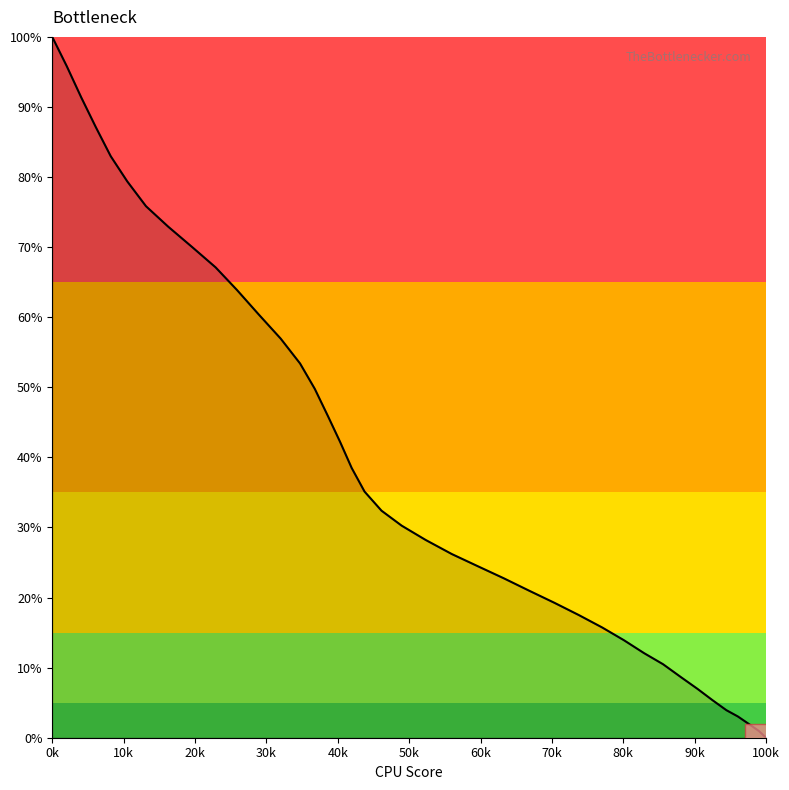

What is the value of the 2nd point from the left?

1.0